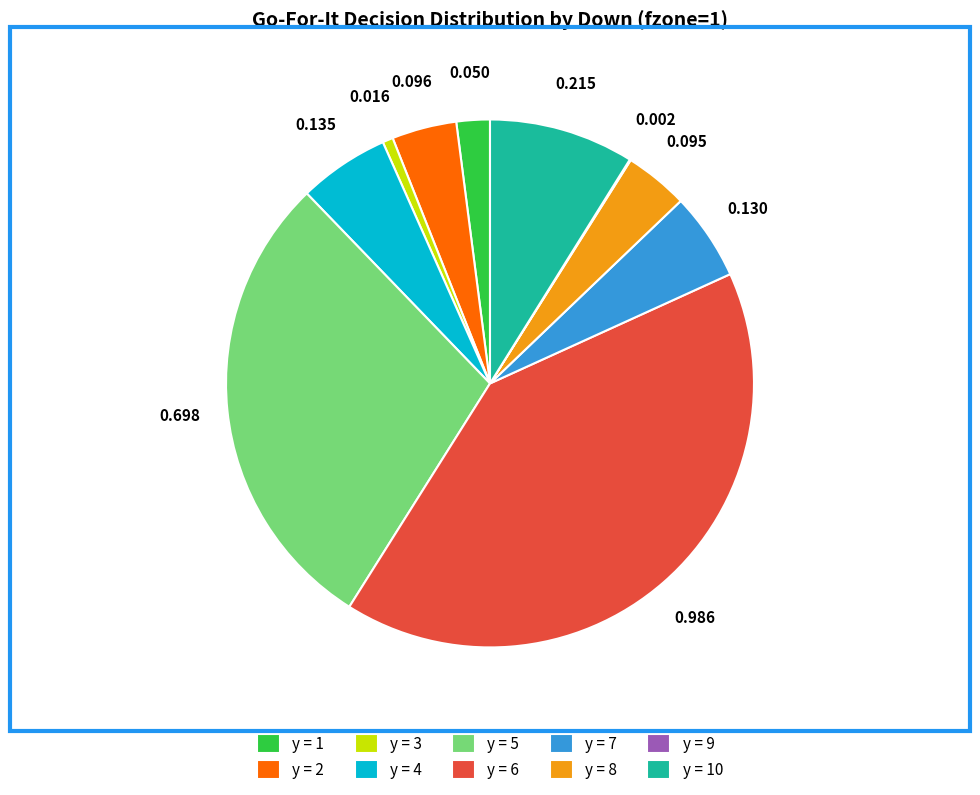

Which slice is the largest?

y=6